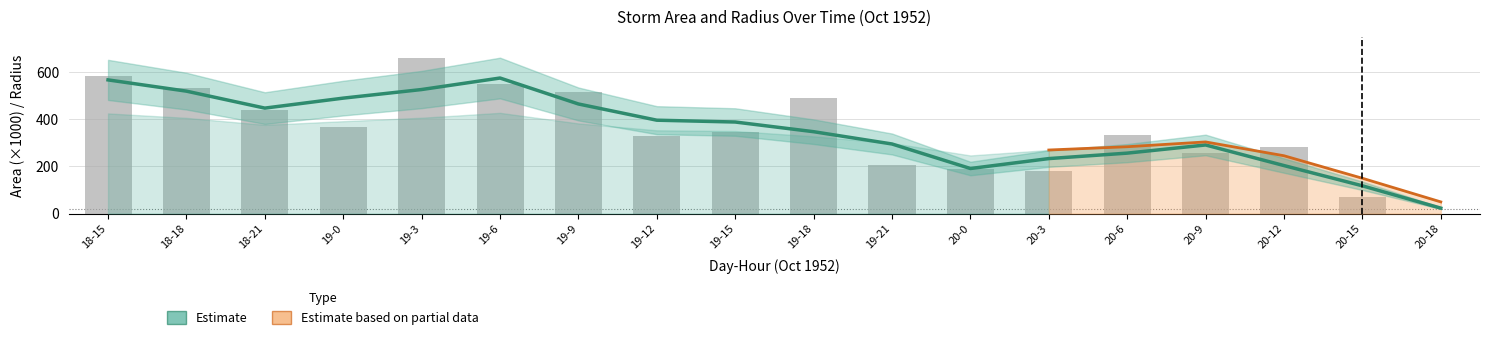

The value of area (raw) at 19-18 is 491.9. True or false?

True